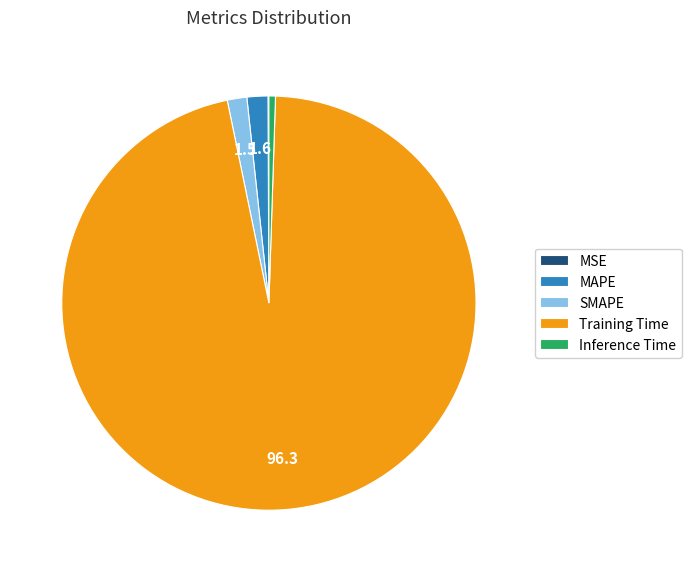

Do Training Time and MAPE together represent more than half of the pie?

Yes